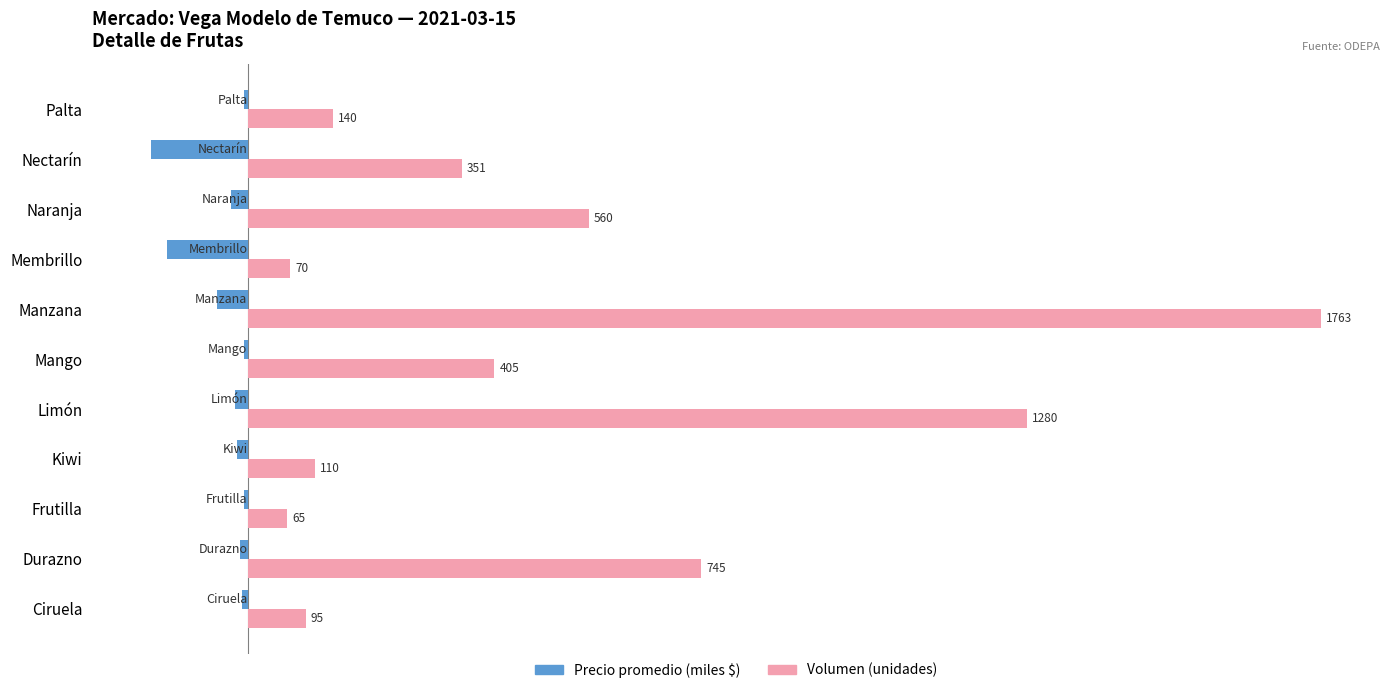

At which category is the sum across all series the highest?

Manzana